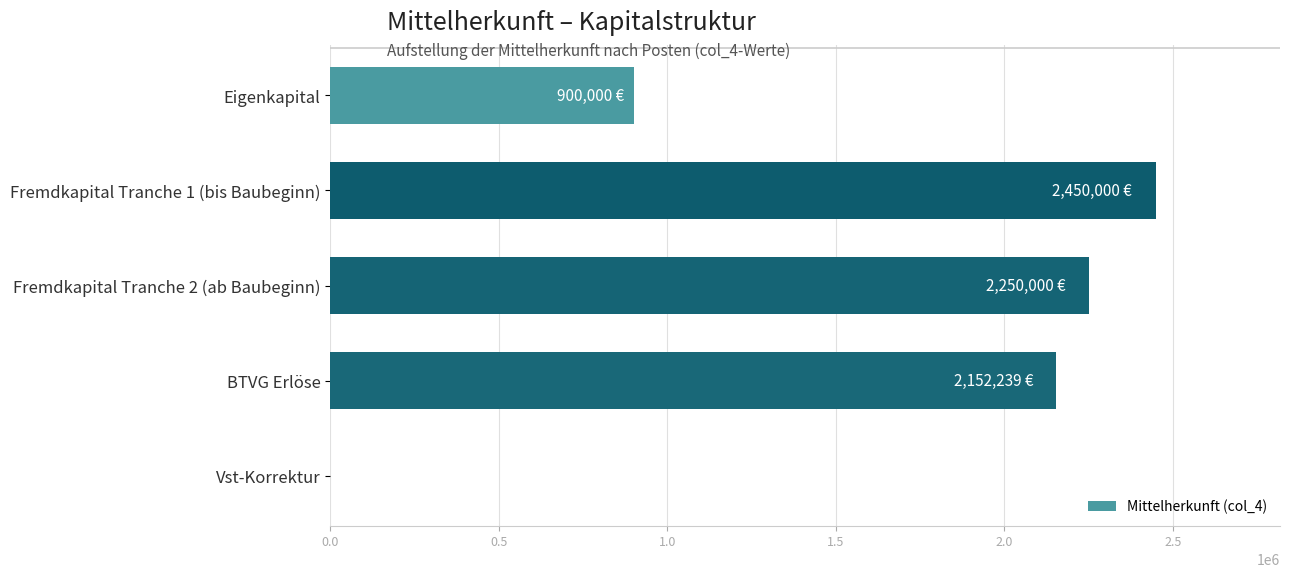

How many data points does each series have?

5